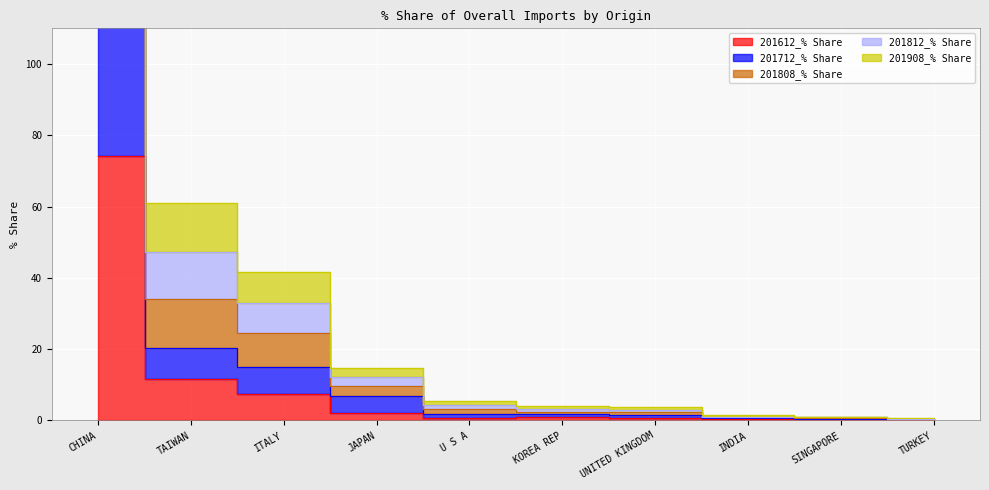

Which series has the largest range (max minus min)?

201808_% Share